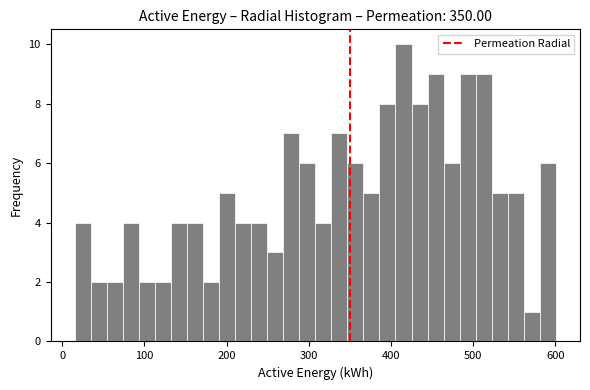

Around what value on the x-axis is the tallest bar? Give the approximate position of its centre, as read against the axis.

420